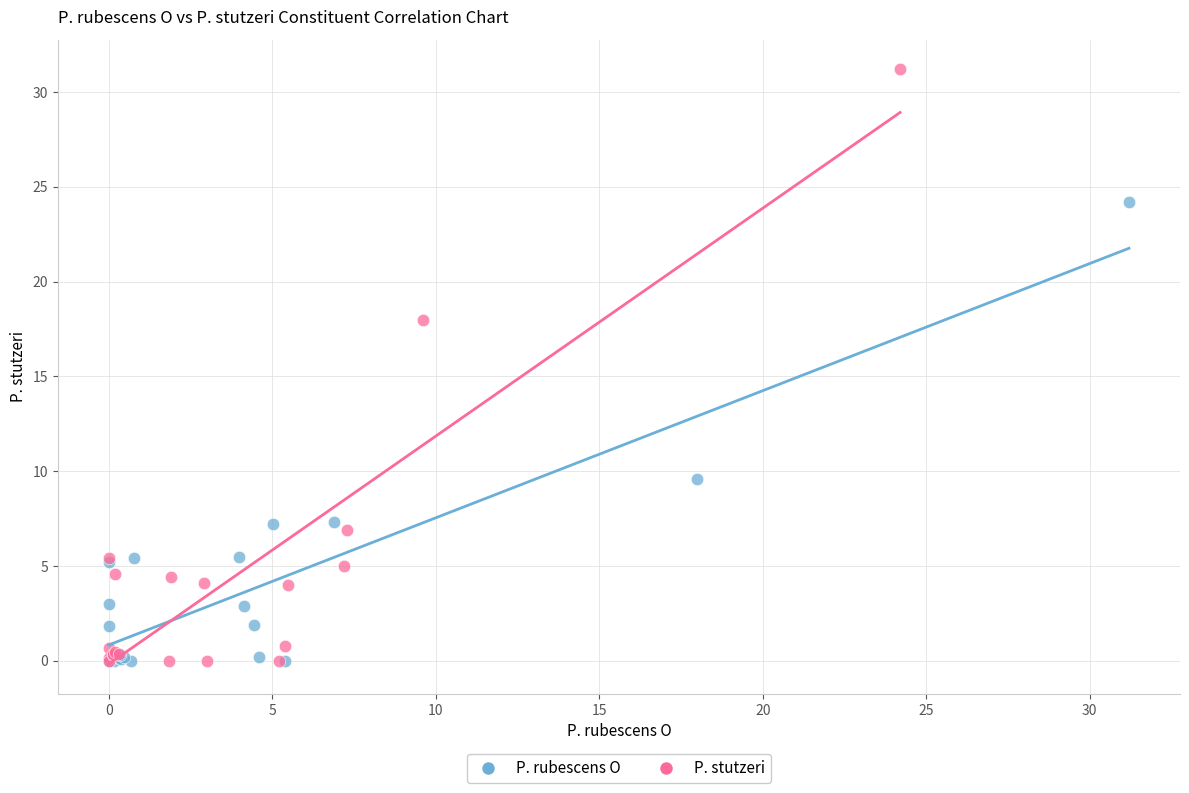

Which series has the largest Y range (max minus min)?

P. stutzeri